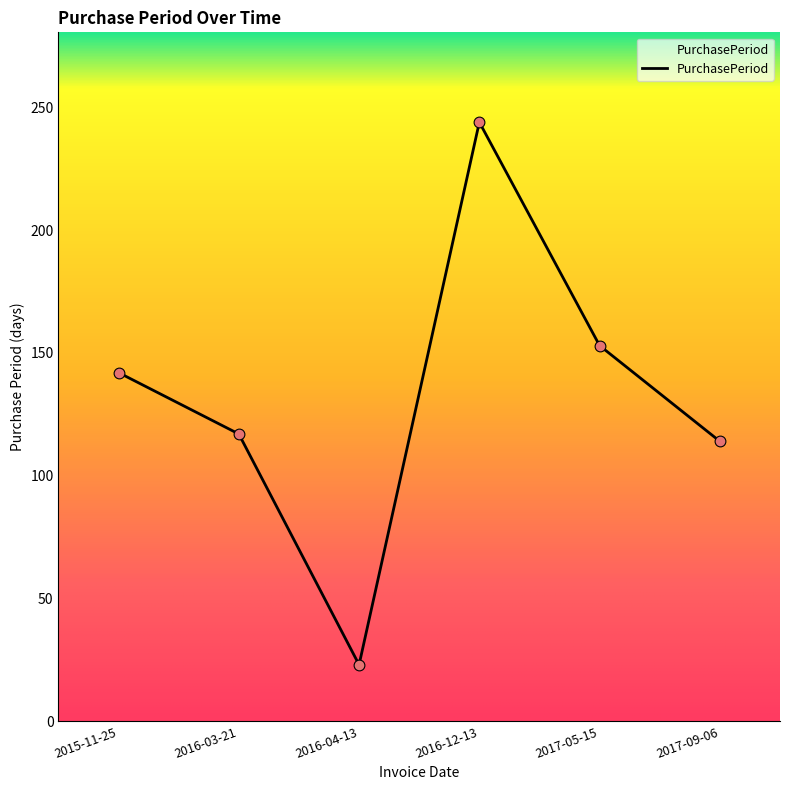

Approximately how many times larger is the value at 2016-12-13 compared to 2016-03-21?

2.1